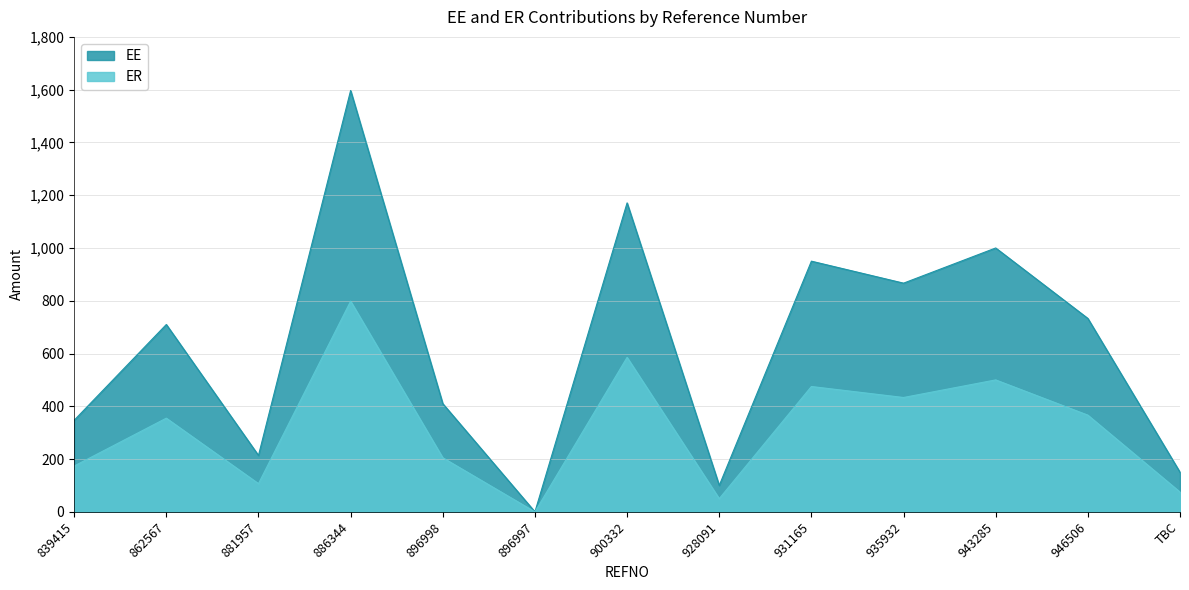

Which label corresponds to the smallest value in the chart?

896997